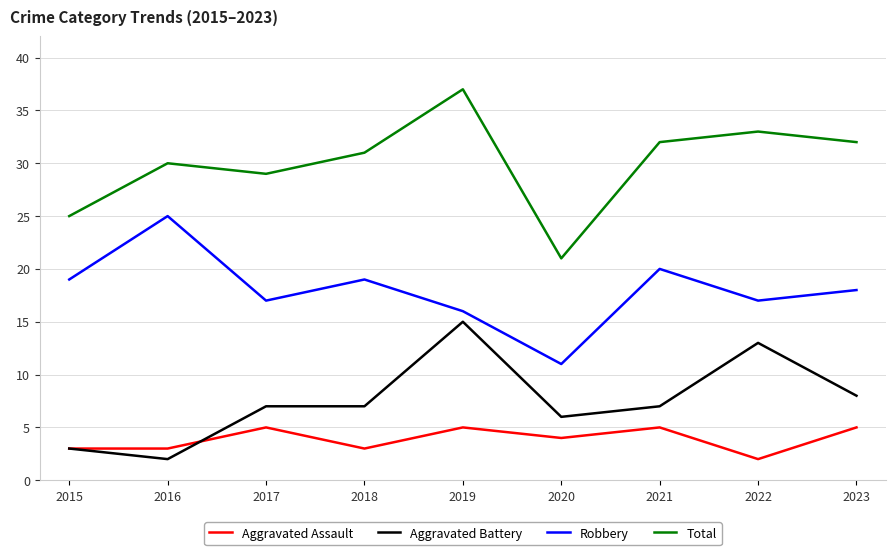

Does the chart have visible grid lines?

Yes